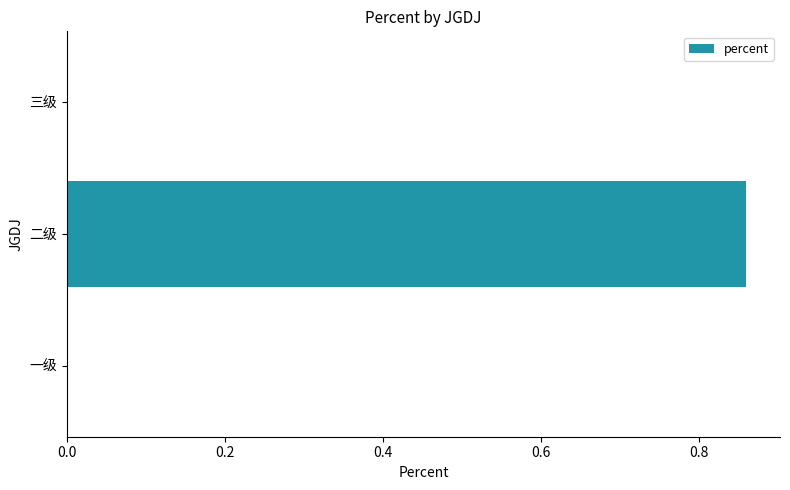

The value at 二级 is 1.5. True or false?

False